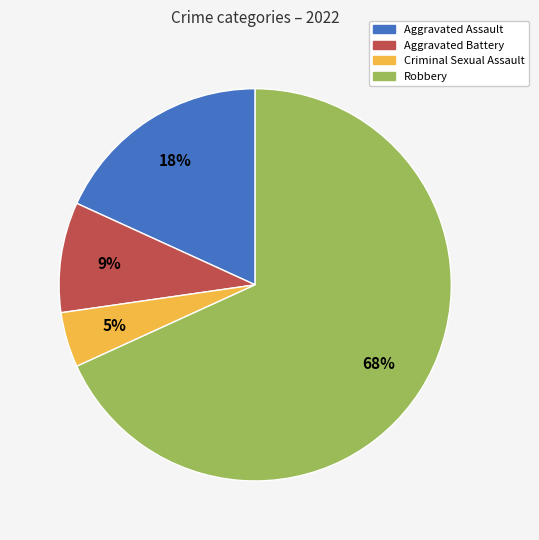

True or false: Aggravated Assault accounts for 31% of the total.

False